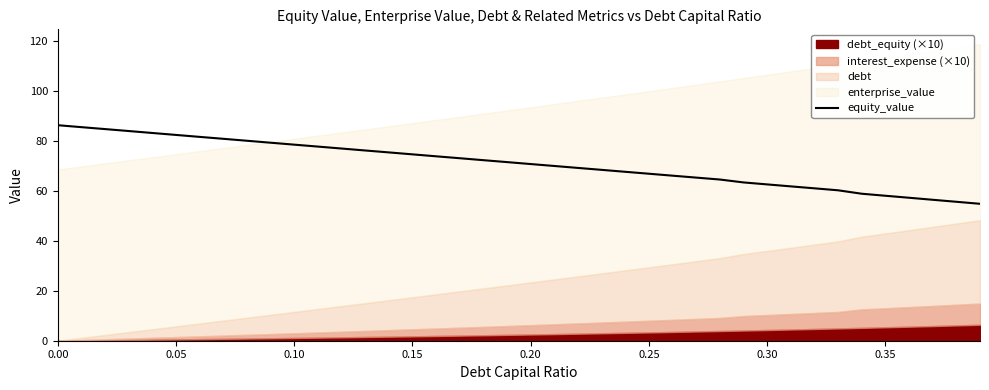

What is the highest value of the equity_value series?

86.2